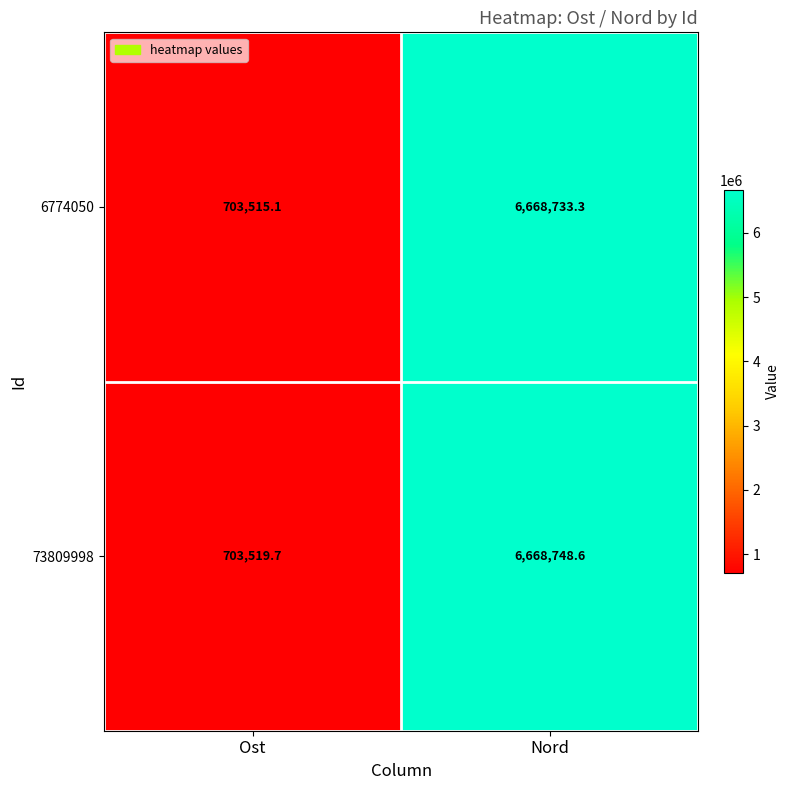

Rank the series by their average value, from highest to lowest.

73809998, 6774050